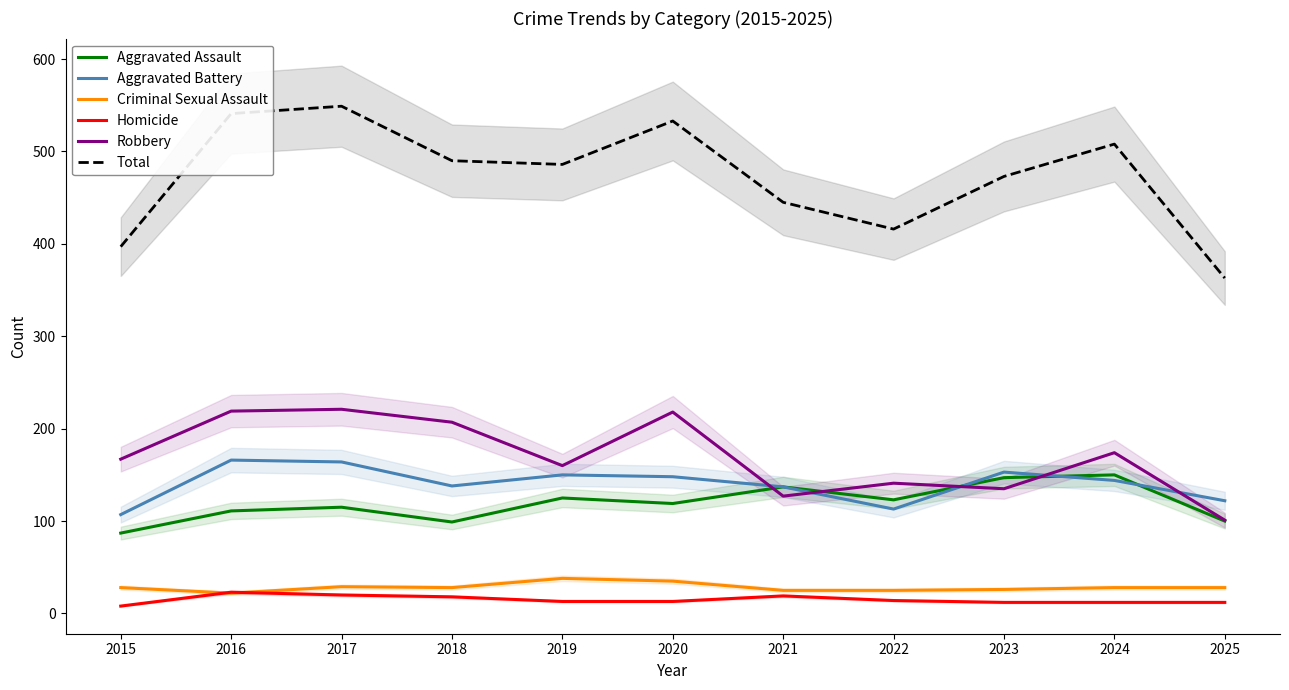

How many lines are shown in the chart?

6